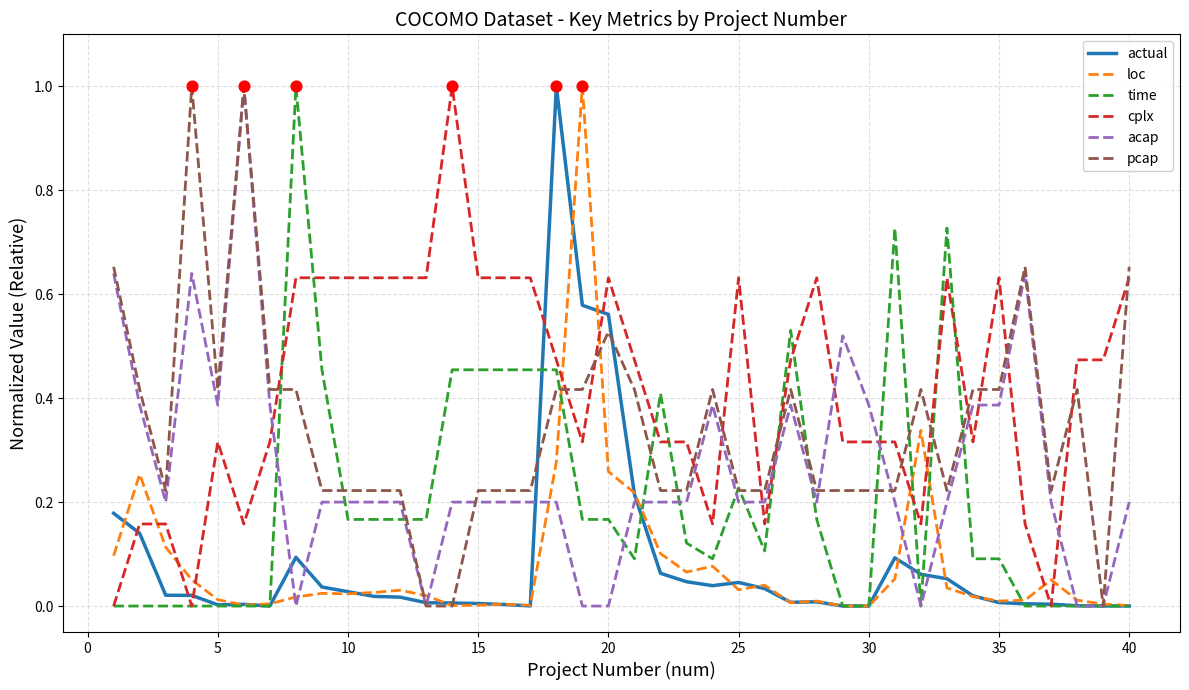

What is the maximum value for loc?

1.0